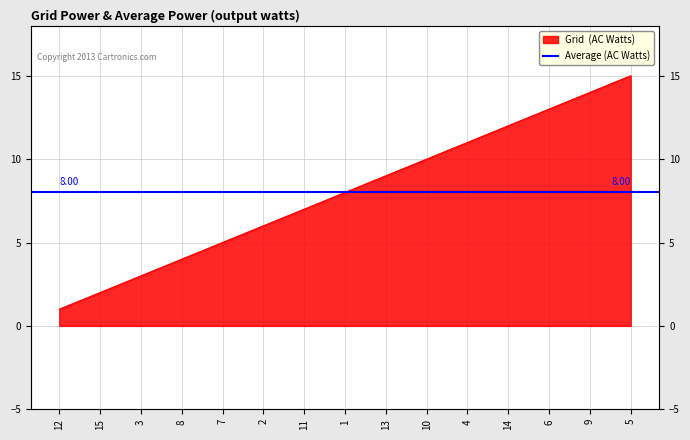

Rank the categories by value from lowest to highest.

12, 15, 3, 8, 7, 2, 11, 1, 13, 10, 4, 14, 6, 9, 5